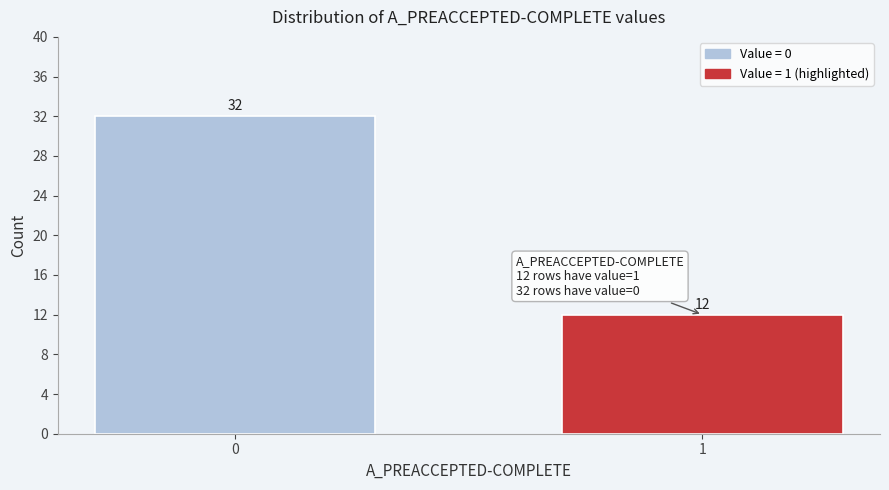

Reading right to left, what are all the values shown in this chart?

1=12	0=32